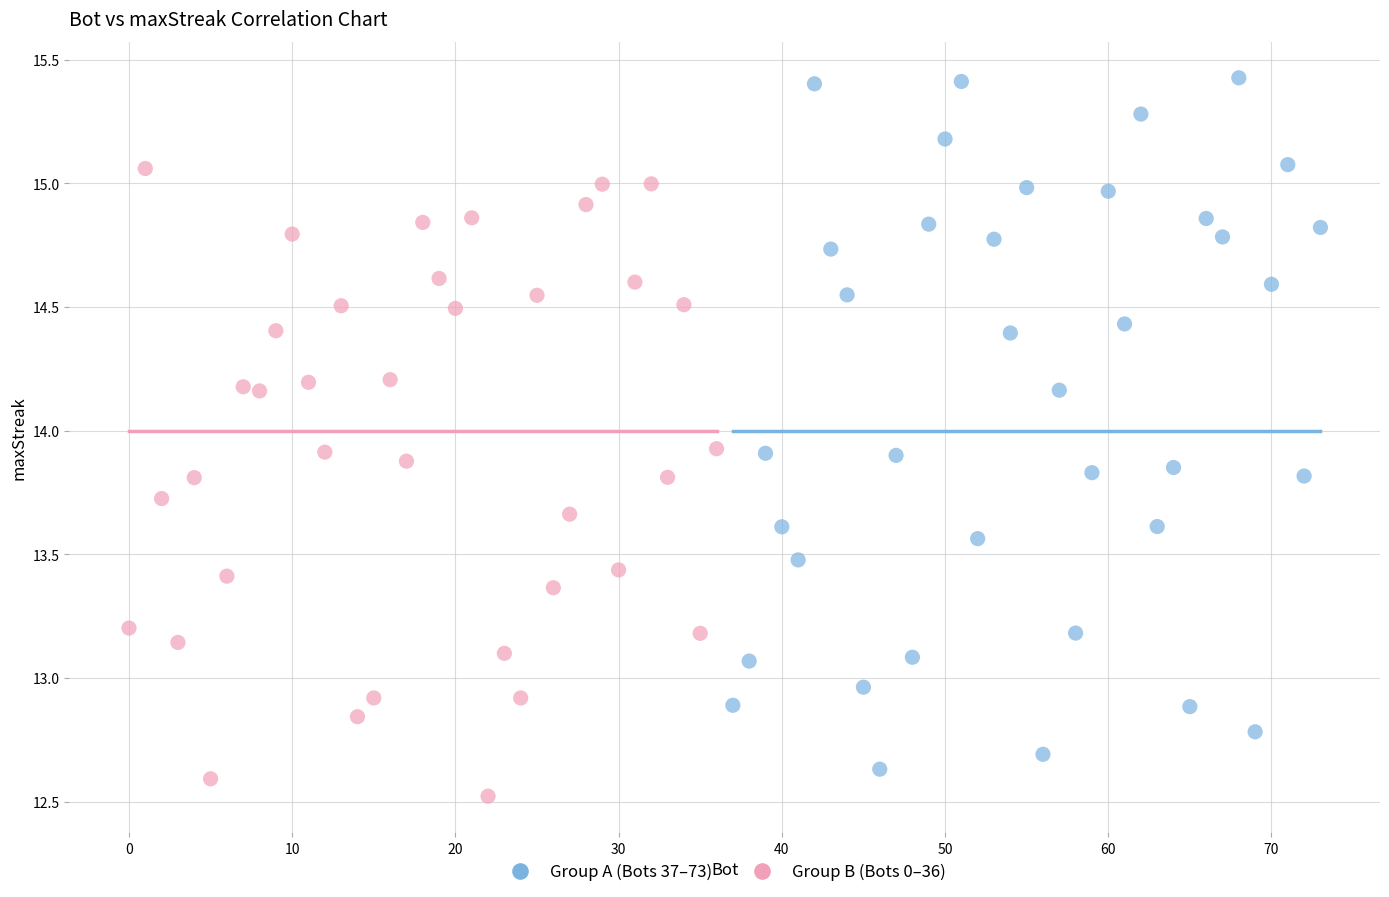

What are all the series names shown in the legend?

Group A (Bots 37–73), Group B (Bots 0–36)